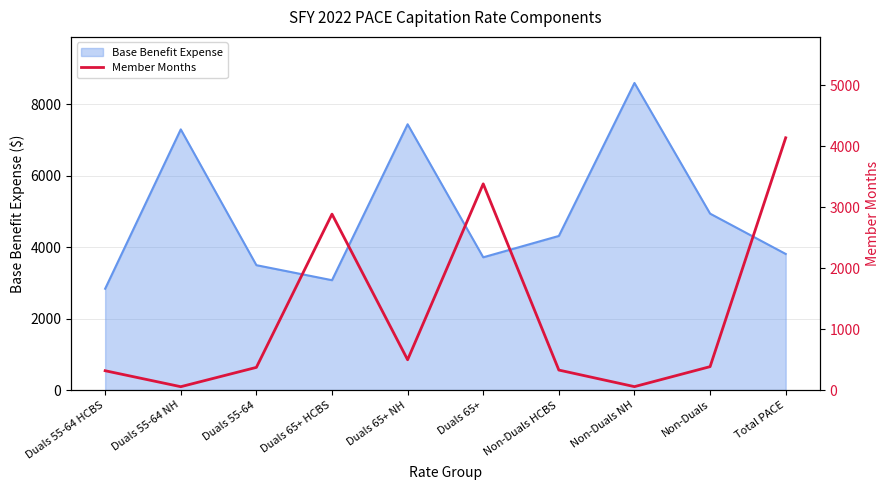

Where is the first local minimum?

Duals 55-64 NH